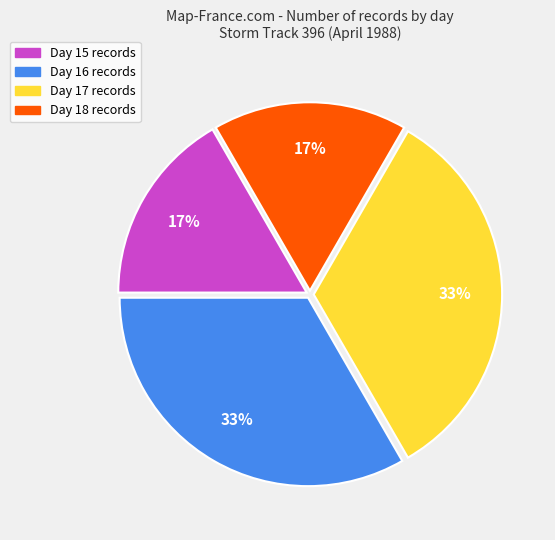

To the nearest percent, what is the average slice percentage?

25%